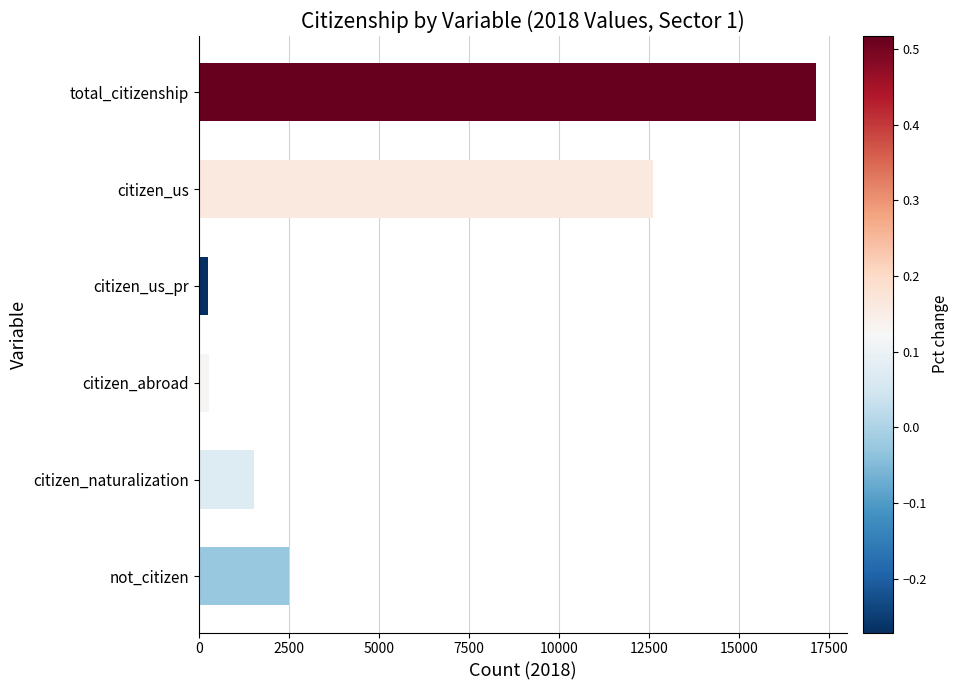

At which label is the value closest to 8702?

citizen_us